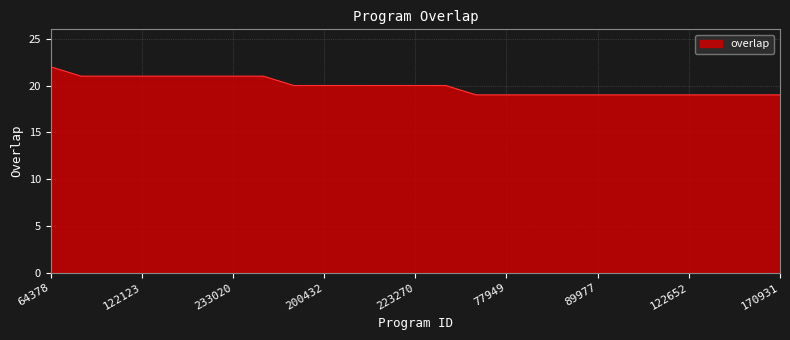

What is the average value?

20